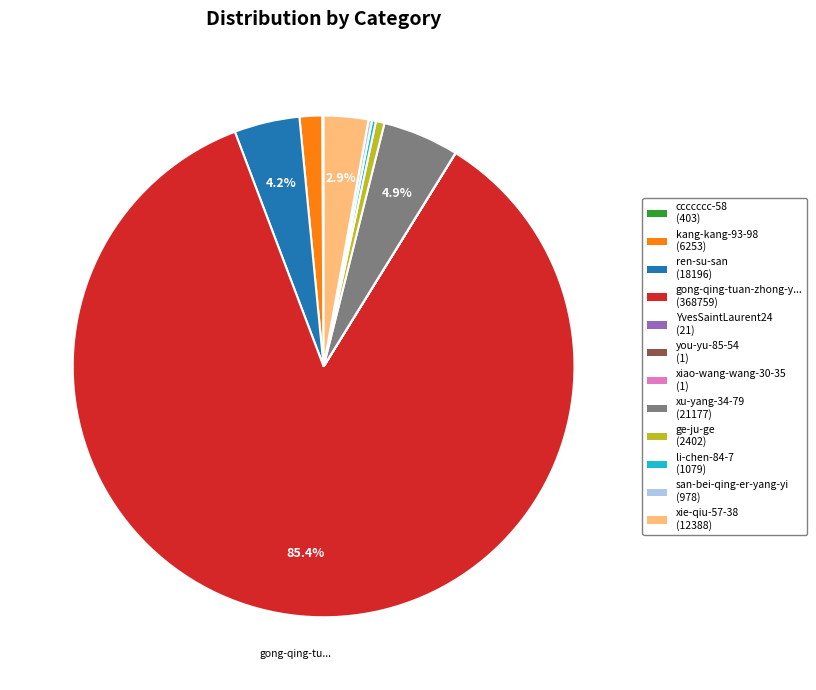

Is there any slice that represents more than half of the pie?

Yes